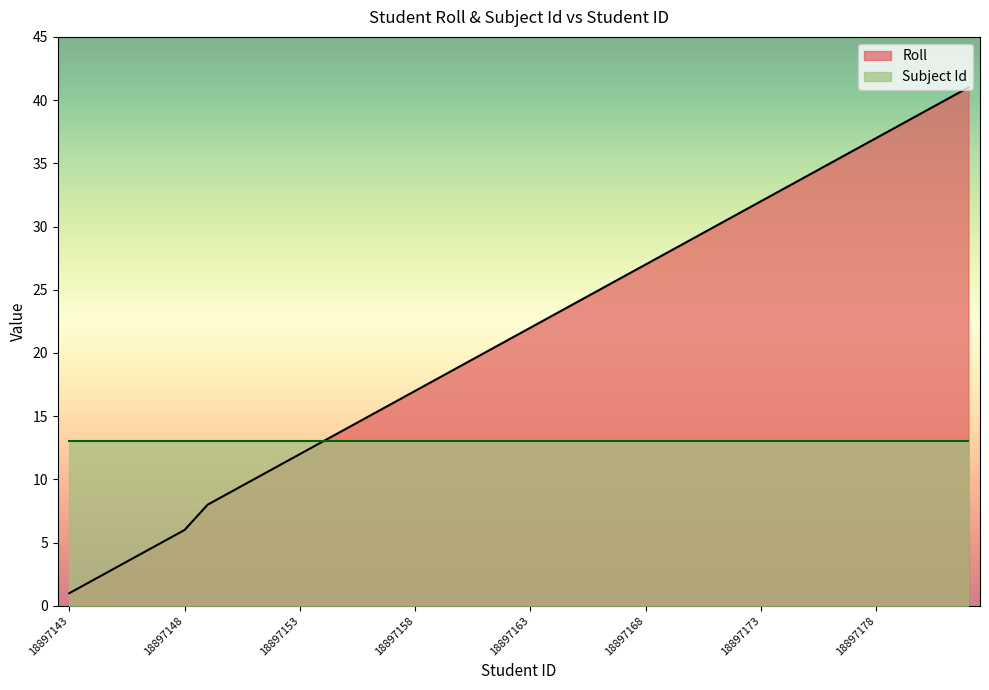

Which label corresponds to the smallest value in the chart?

18897143